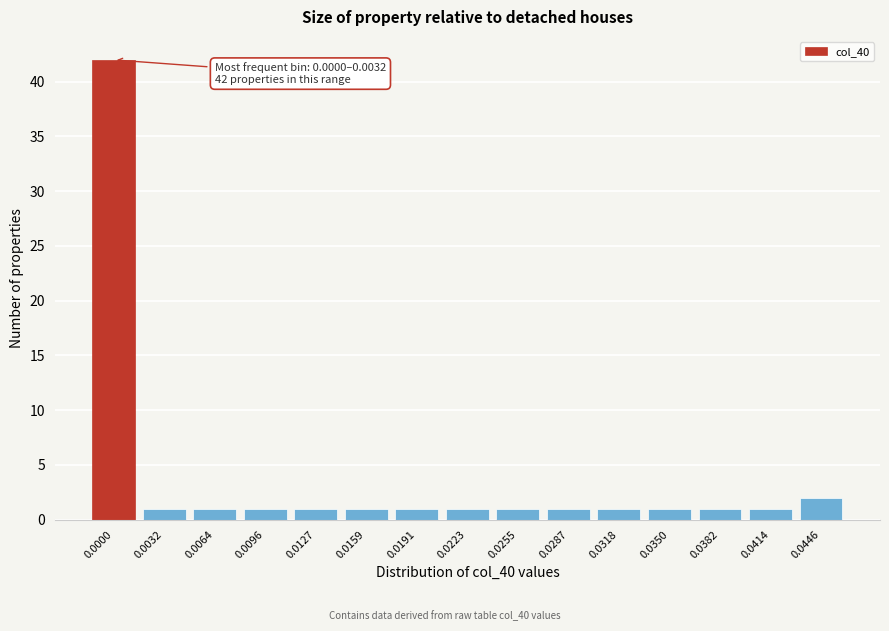

Reading left to right, what are all the values shown in this chart?

0.0000=42	0.0032=1	0.0064=1	0.0096=1	0.0127=1	0.0159=1	0.0191=1	0.0223=1	0.0255=1	0.0287=1	0.0318=1	0.0350=1	0.0382=1	0.0414=1	0.0446=2